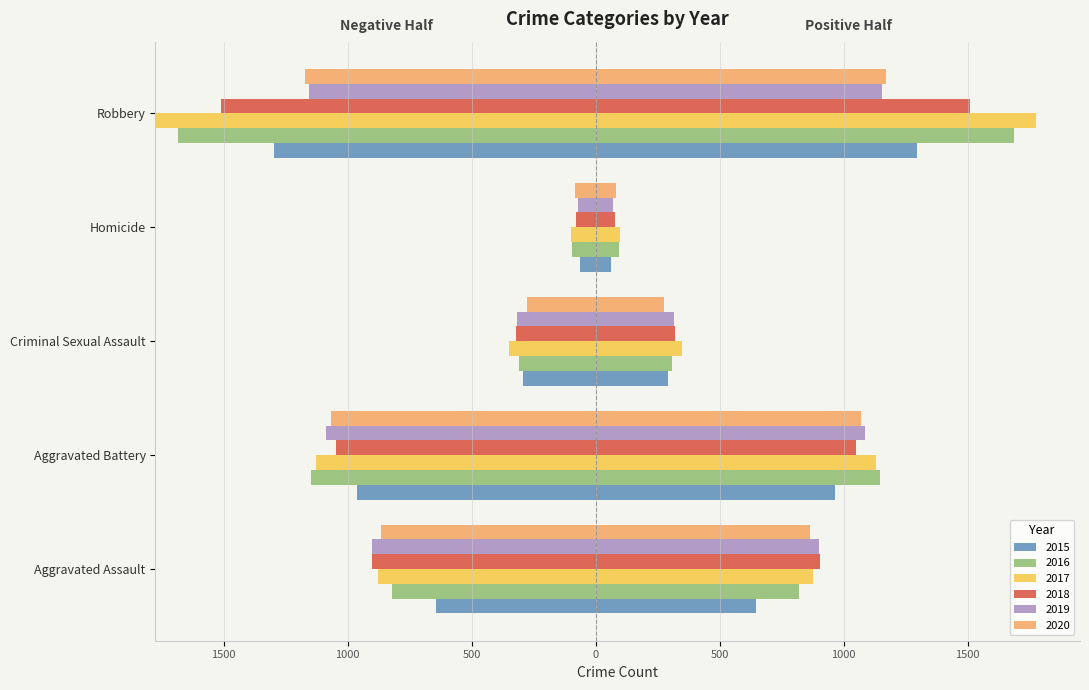

What position from the left is Criminal Sexual Assault?

3